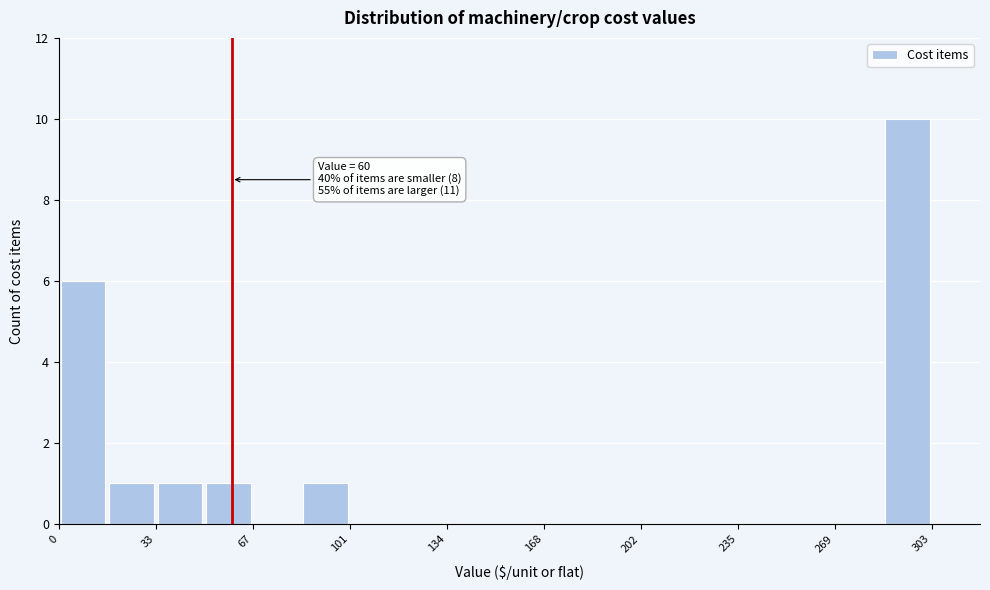

Around what value on the x-axis is the tallest bar? Give the approximate position of its centre, as read against the axis.

295